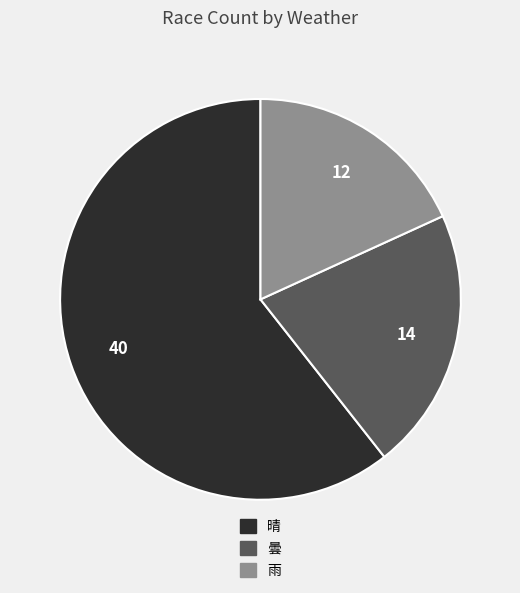

How many slices are in this pie chart?

3